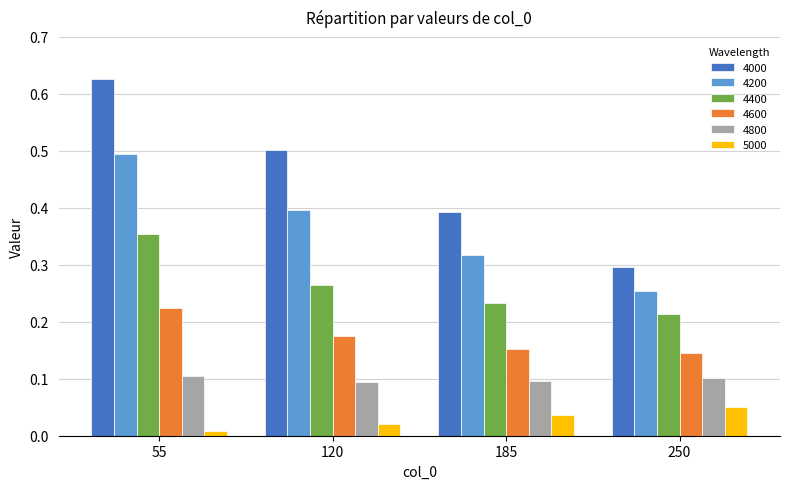

List the labels in order of 4000 value, largest first.

55, 120, 185, 250